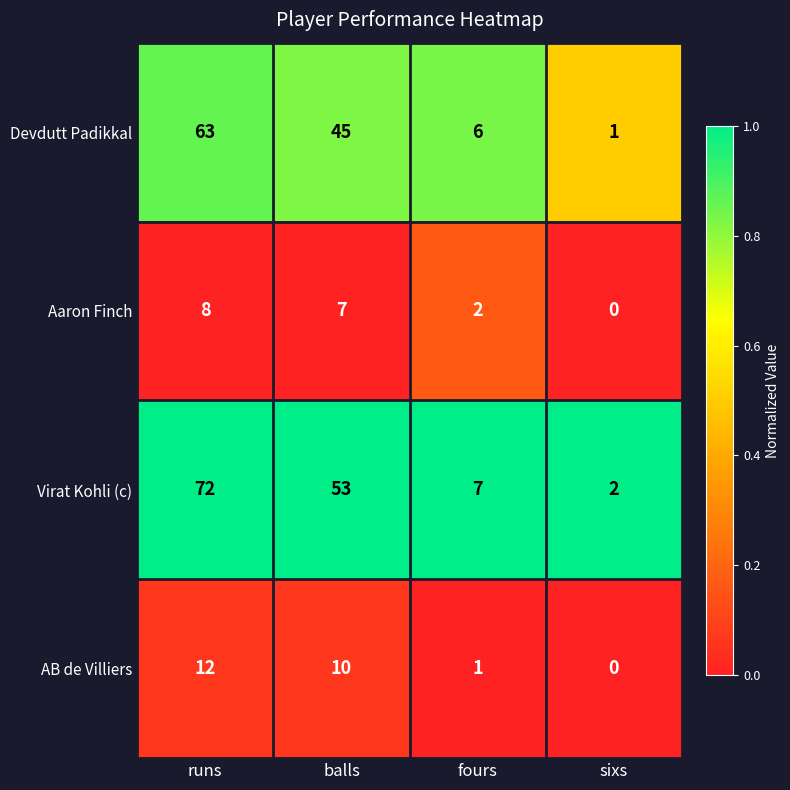

Where does the AB de Villiers series first go above 10?

runs